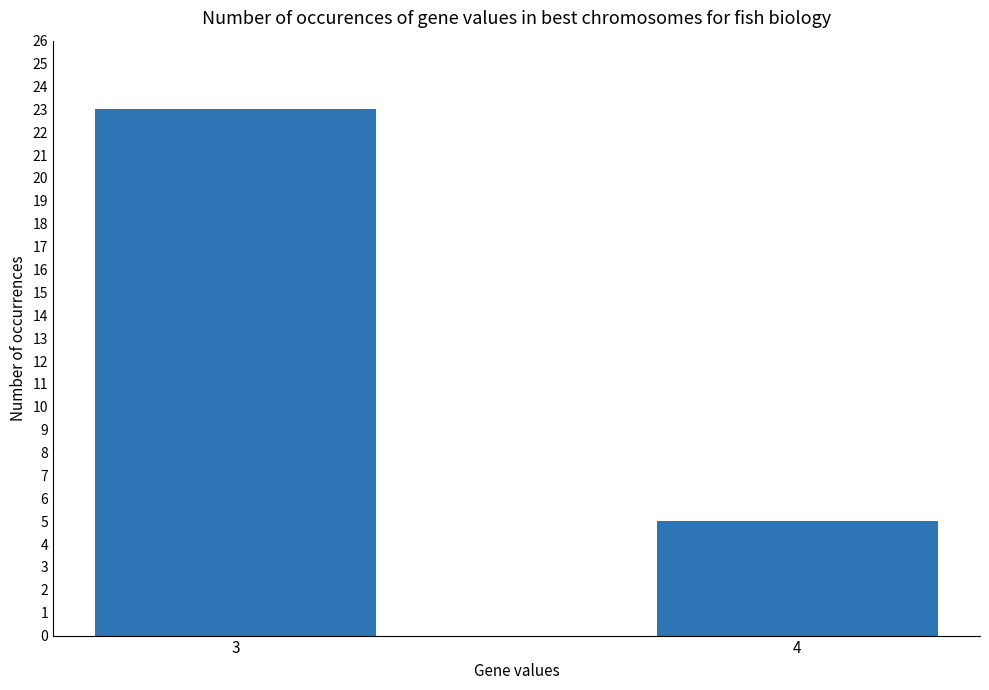

List the labels in order of value, smallest first.

4, 3